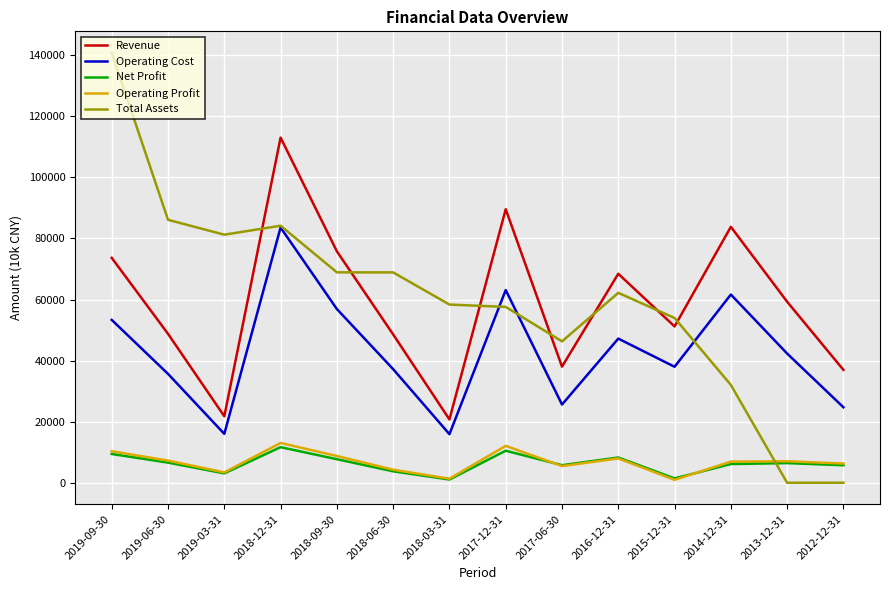

The value of Operating Cost at 2016-12-31 is 47207. True or false?

True